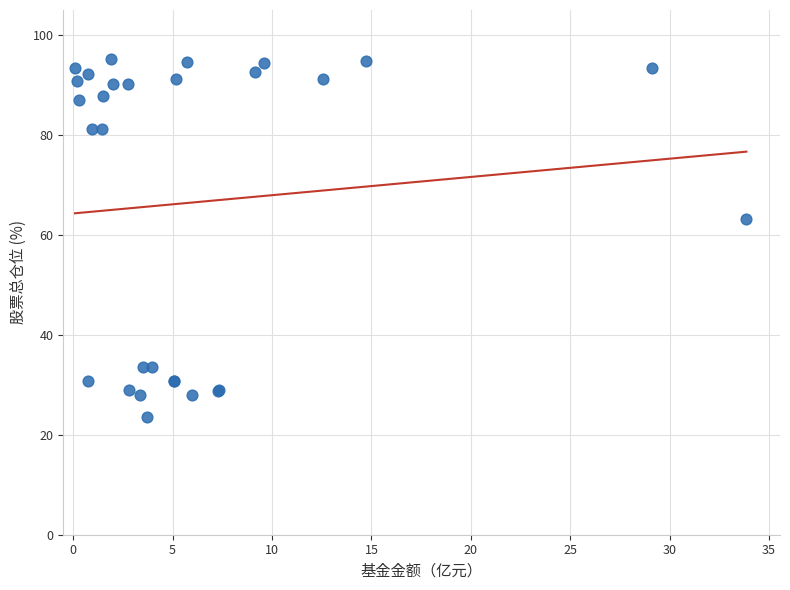

What Y value in the scatter plot is closest to 59?

63.2